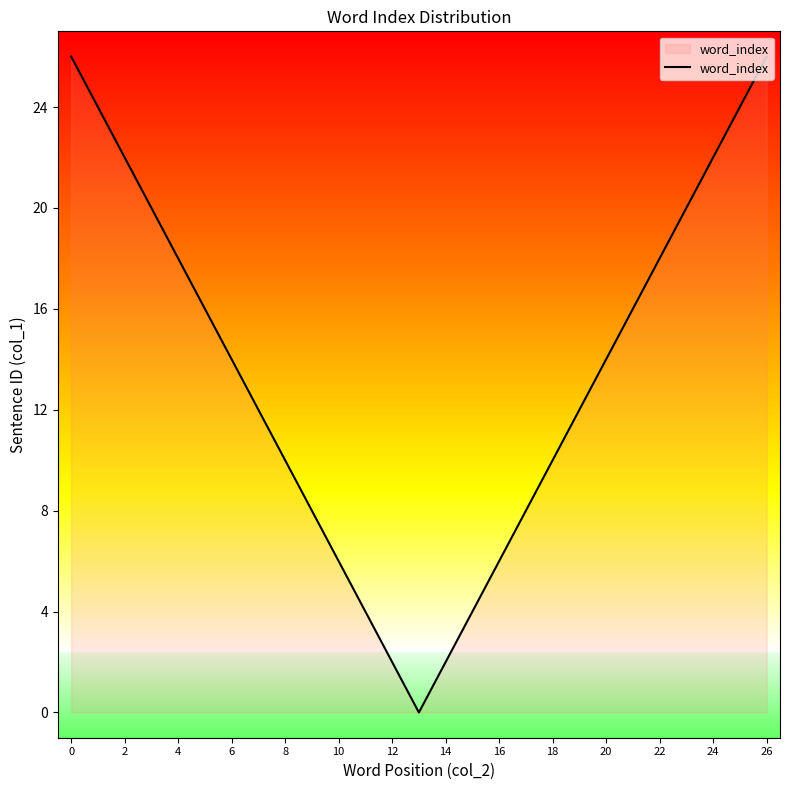

What is the difference between the maximum and minimum values?

26